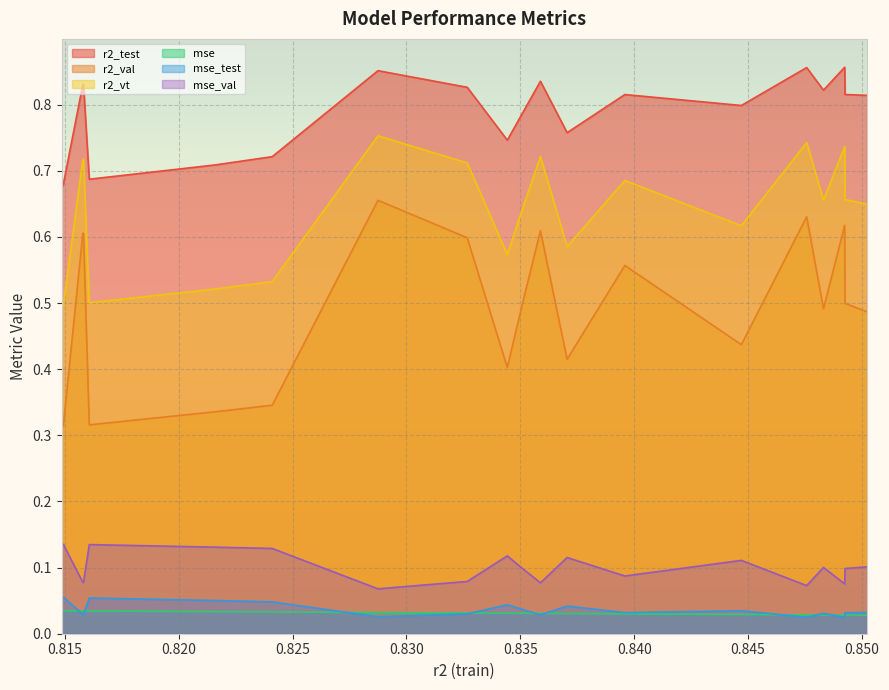

What is the average value of the r2_test series?

0.8